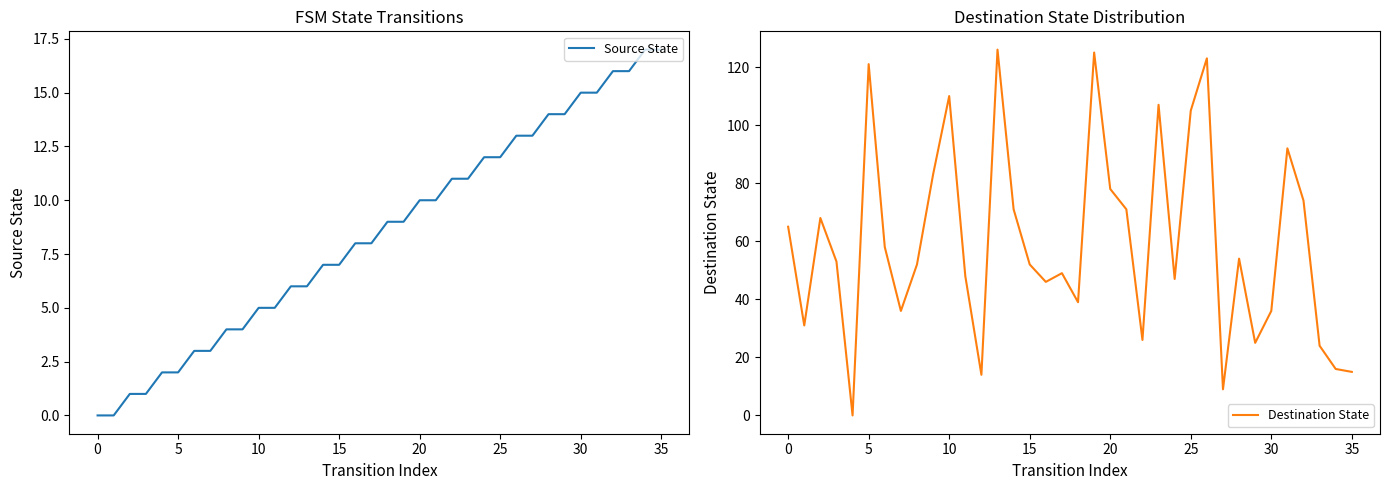

What are all the series names shown in the legend?

Source State, Destination State